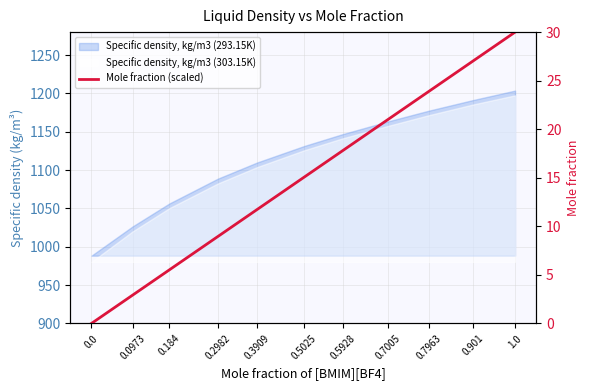

What is the value of the 6th point from the left?

15.1